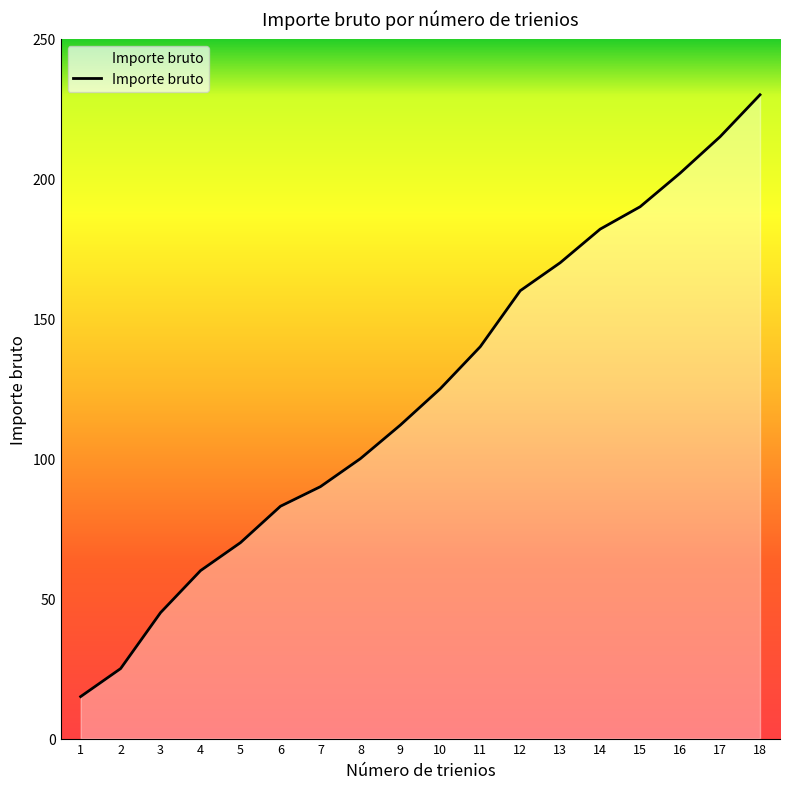

List the labels in order of value, smallest first.

1, 2, 3, 4, 5, 6, 7, 8, 9, 10, 11, 12, 13, 14, 15, 16, 17, 18